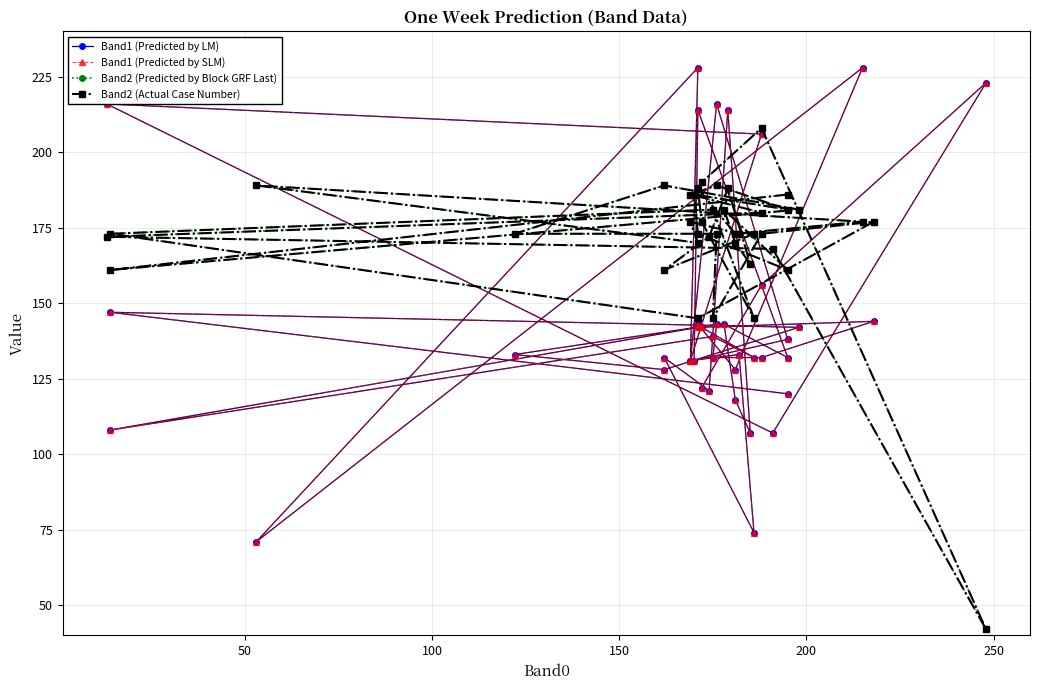

True or false: Band2 (Predicted by Block GRF Last) and Band2 (Actual Case Number) intersect in this chart.

False